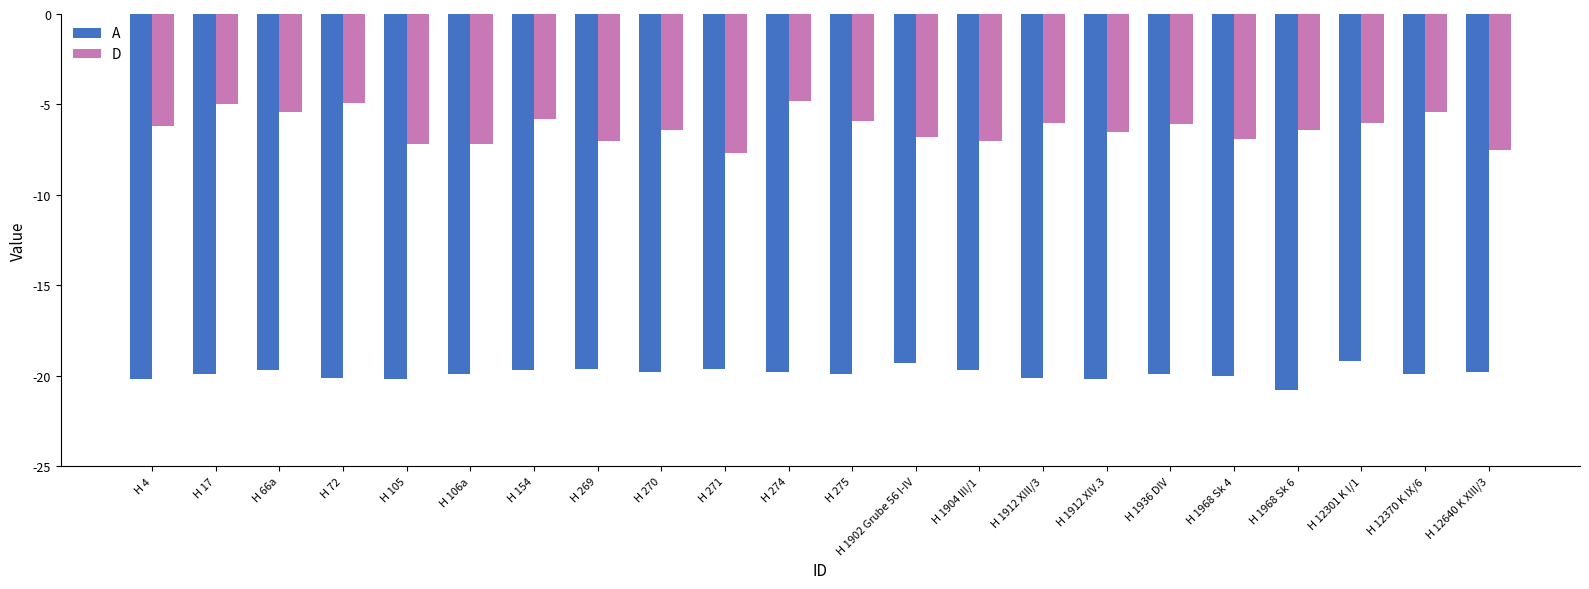

Are the bars horizontal?

No